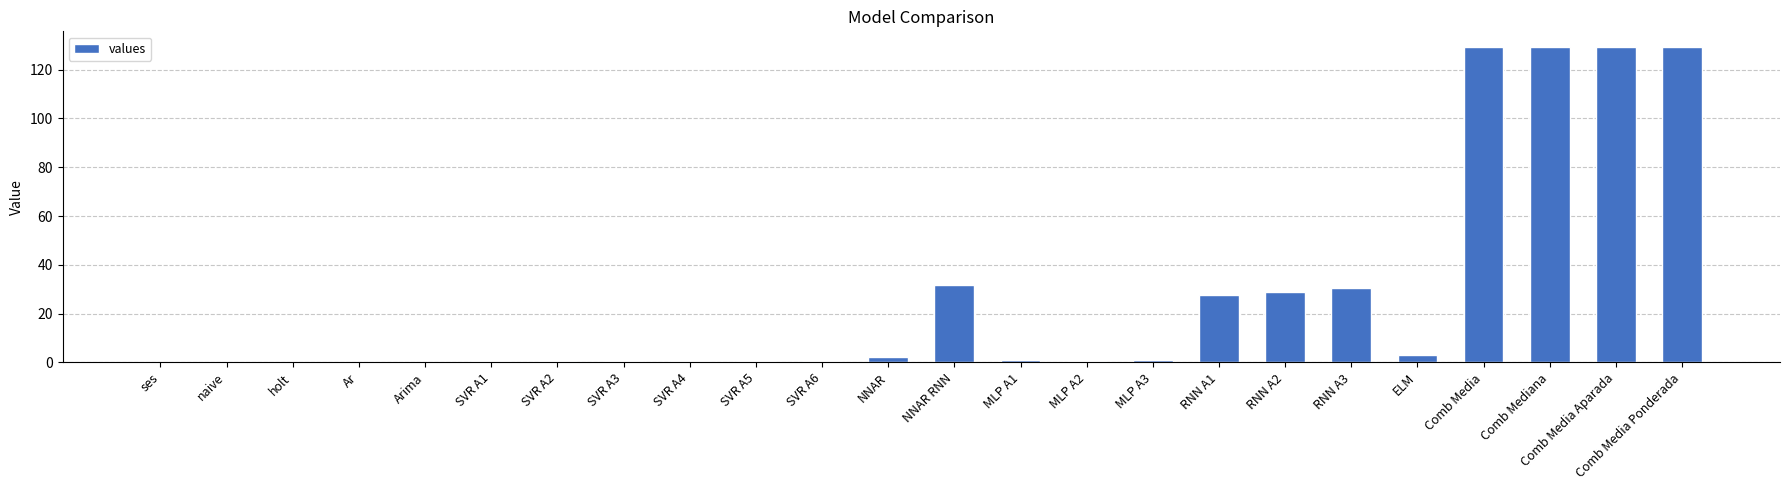

Is it true that the value at RNN A1 is 27.5?

True